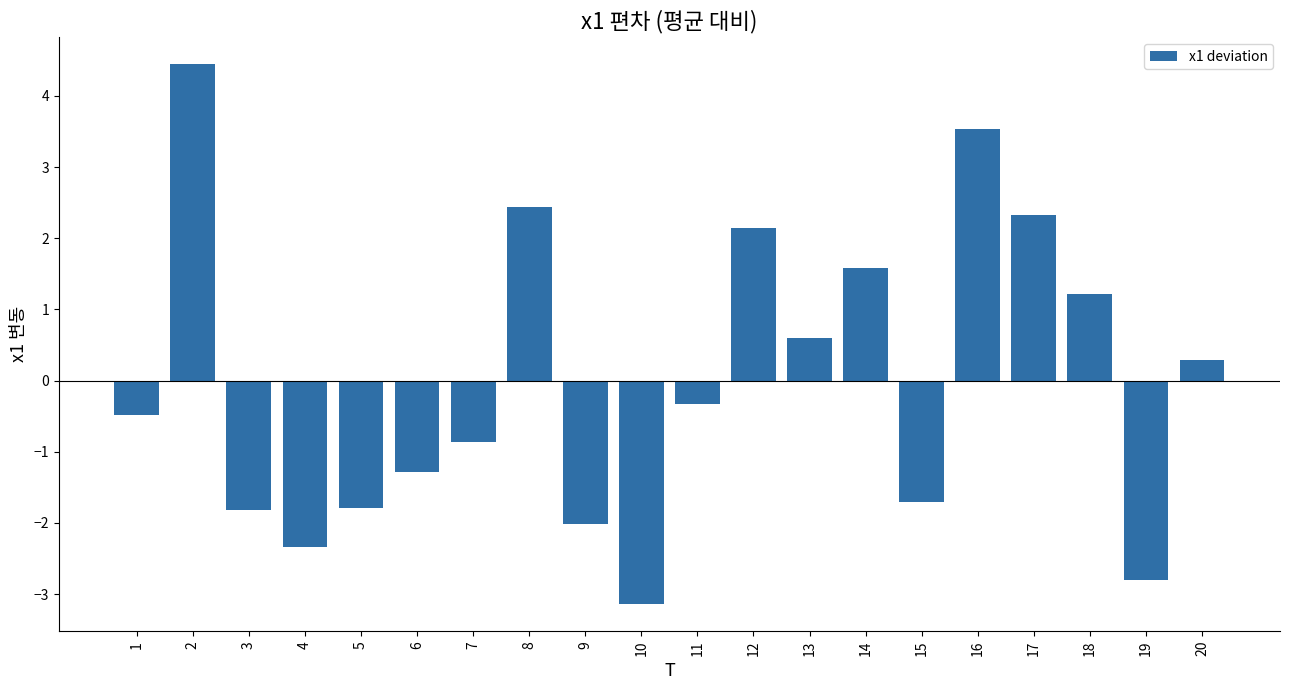

What value does the data have at 7?

-0.9